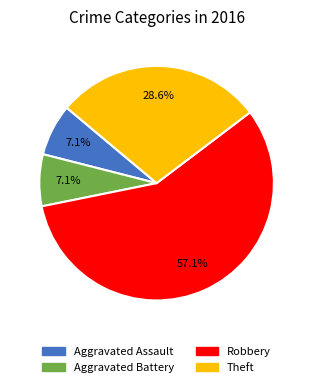

To the nearest percent, what portion does Aggravated Battery represent?

7%